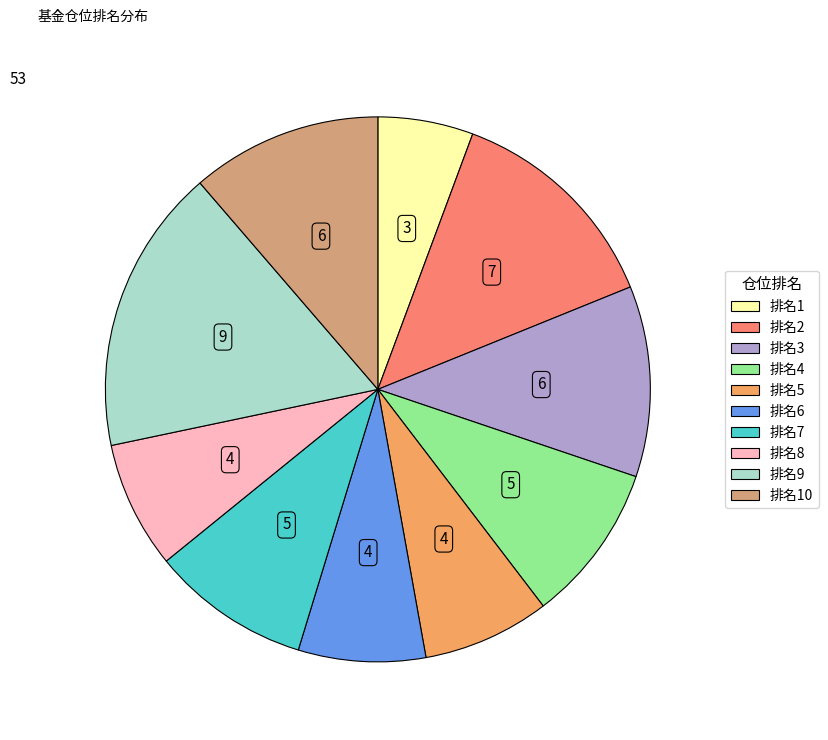

Is there any slice that represents more than half of the pie?

No